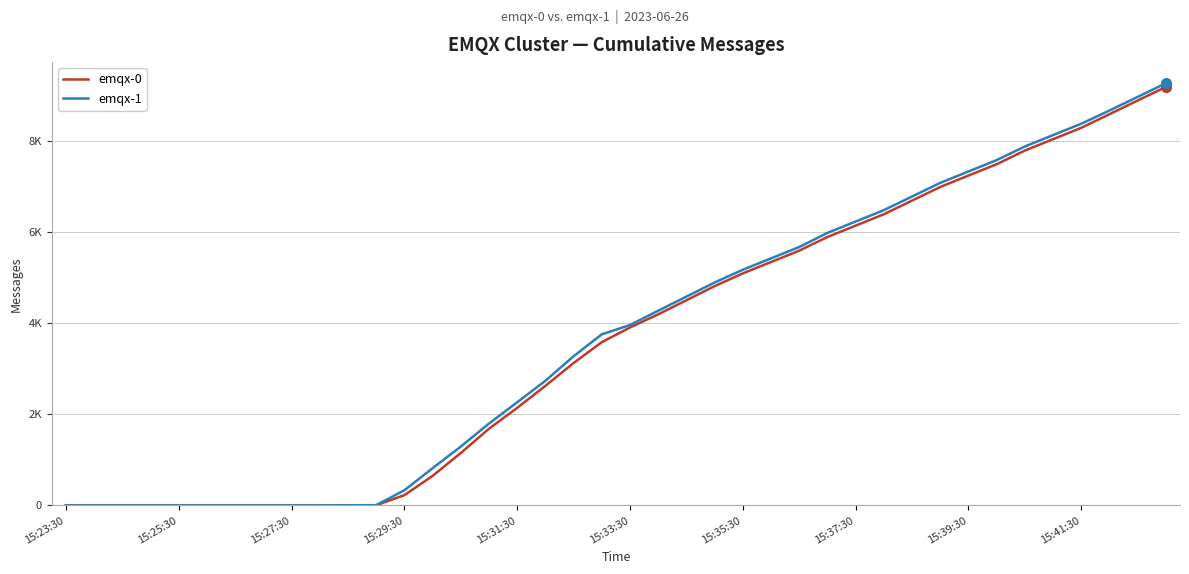

Rank the series by their maximum value, from lowest to highest.

emqx-0, emqx-1